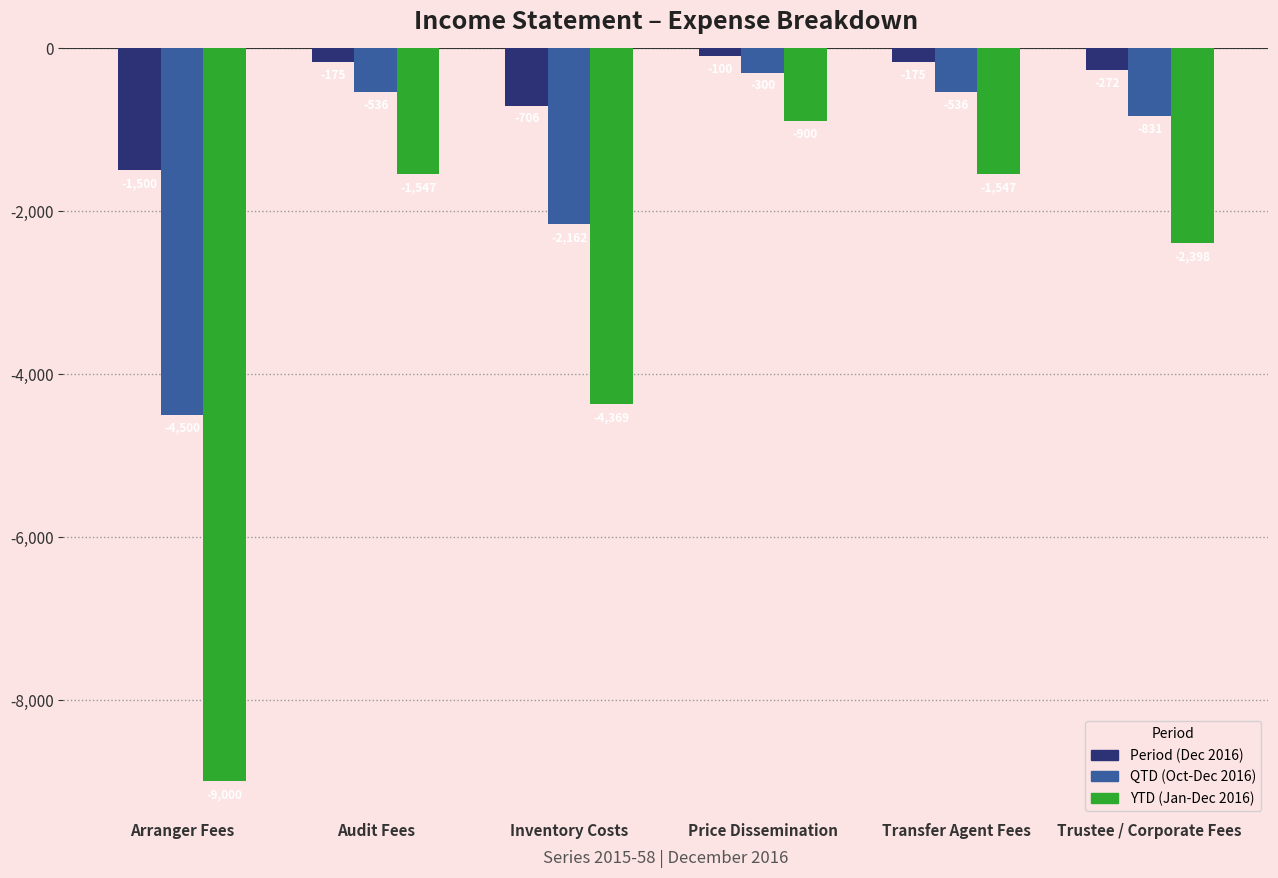

Rank the series by their maximum value, from highest to lowest.

Period (Dec 2016), QTD (Oct-Dec 2016), YTD (Jan-Dec 2016)